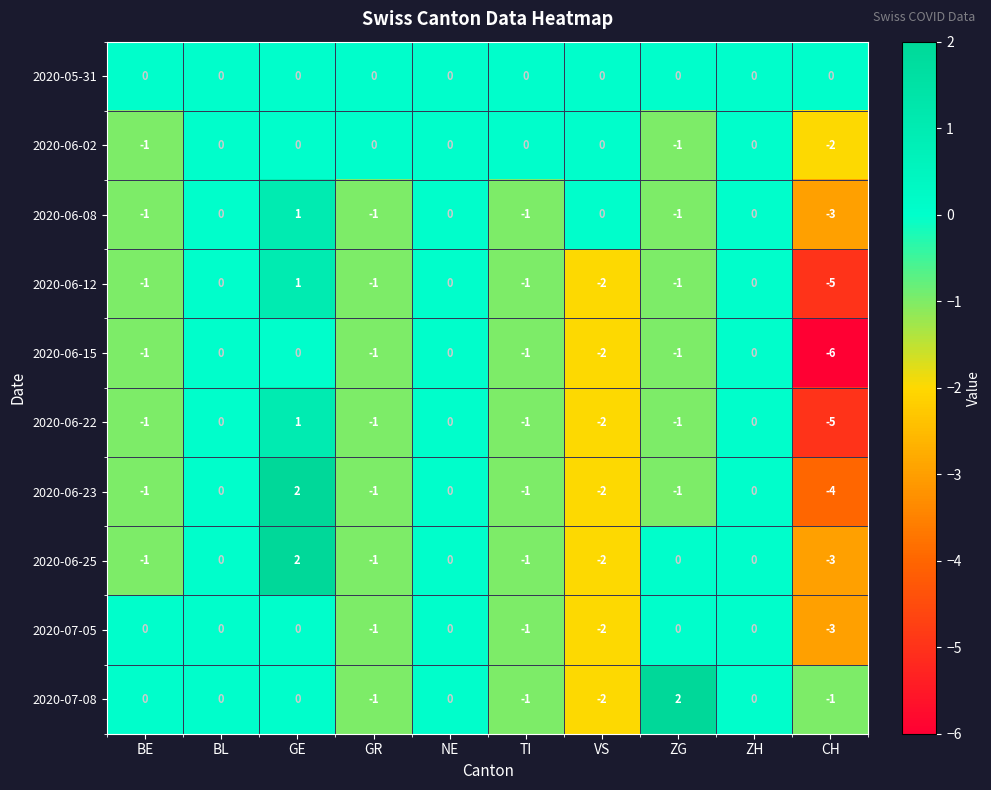

Between GE and ZG, which series saw the biggest shift?

2020-06-23